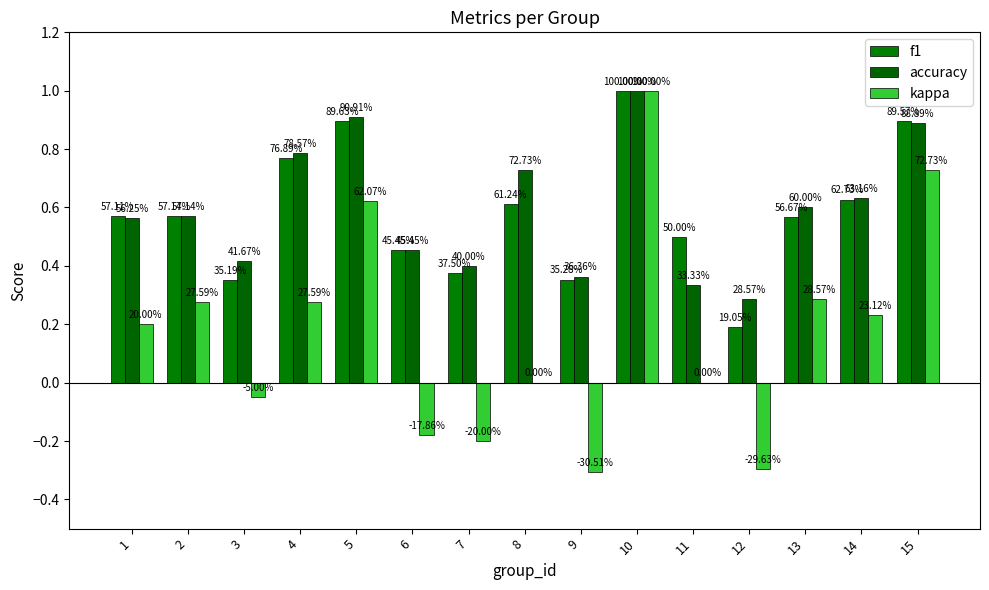

Reading left to right, list all the values displayed in this chart.

f1: 1=0.6	2=0.6	3=0.4	4=0.8	5=0.9	6=0.5	7=0.4	8=0.6	9=0.4	10=1.0	11=0.5	12=0.2	13=0.6	14=0.6	15=0.9
accuracy: 1=0.6	2=0.6	3=0.4	4=0.8	5=0.9	6=0.5	7=0.4	8=0.7	9=0.4	10=1.0	11=0.3	12=0.3	13=0.6	14=0.6	15=0.9
kappa: 1=0.2	2=0.3	3=-0.1	4=0.3	5=0.6	6=-0.2	7=-0.2	8=0.0	9=-0.3	10=1.0	11=0.0	12=-0.3	13=0.3	14=0.2	15=0.7